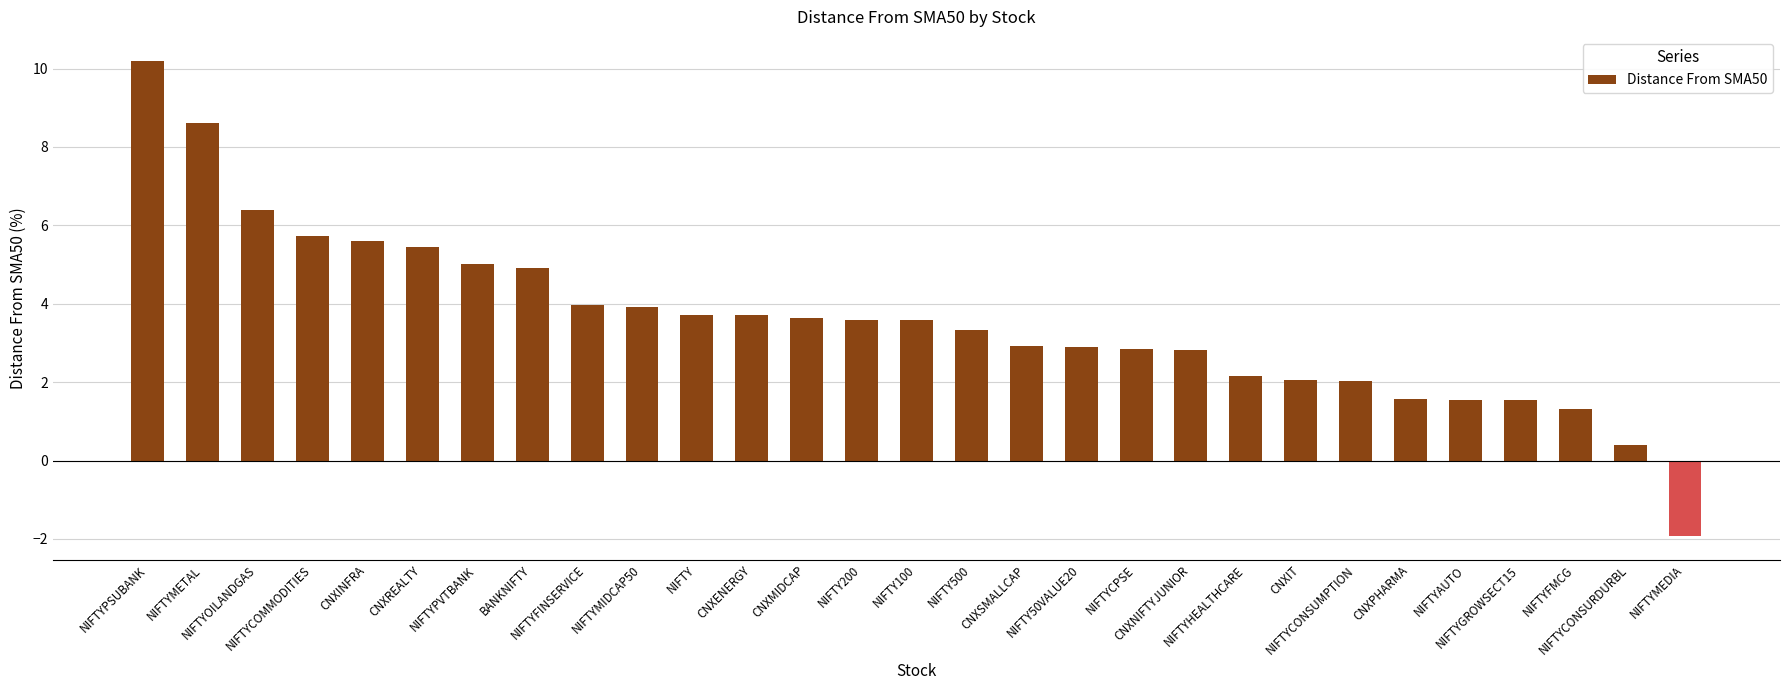

How many data points does each series have?

29